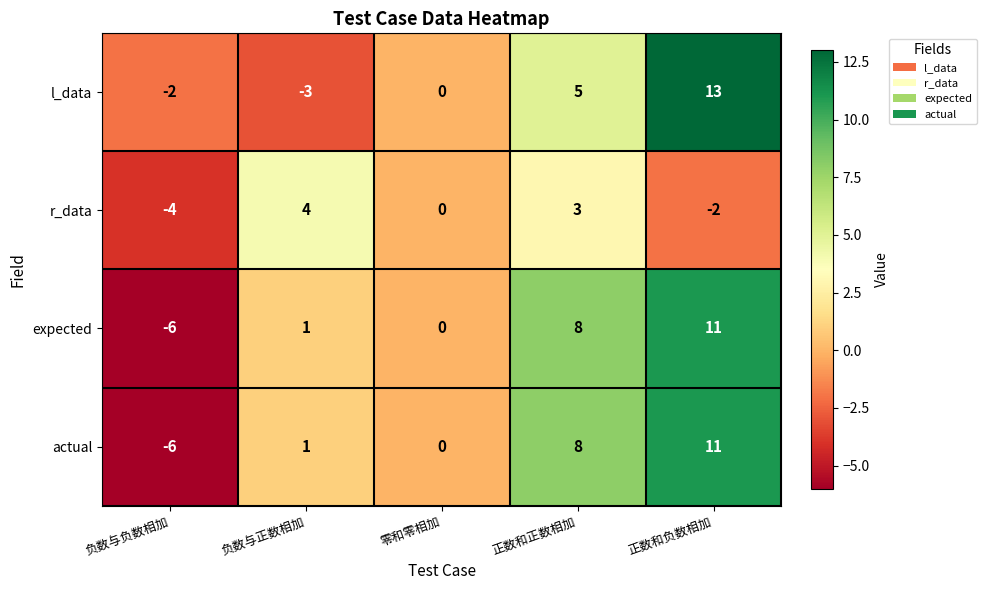

What is the sum of the actual values at 负数与负数相加 and 负数与正数相加?

-5